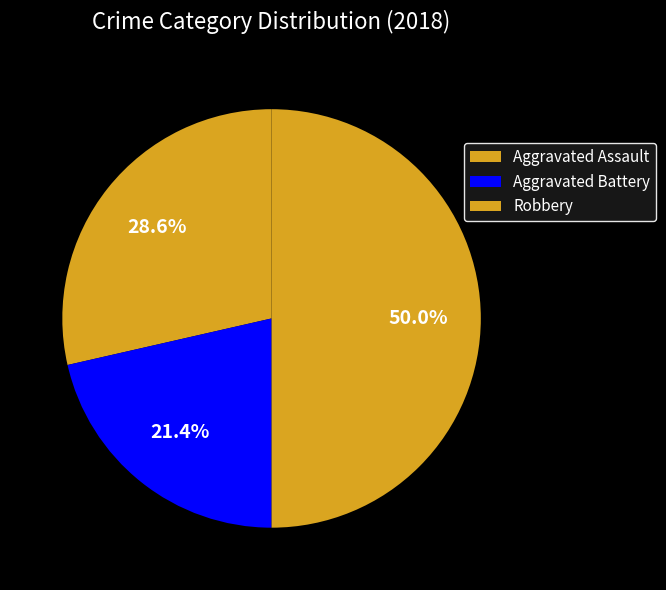

Rank the categories by value from highest to lowest.

Robbery, Aggravated Assault, Aggravated Battery